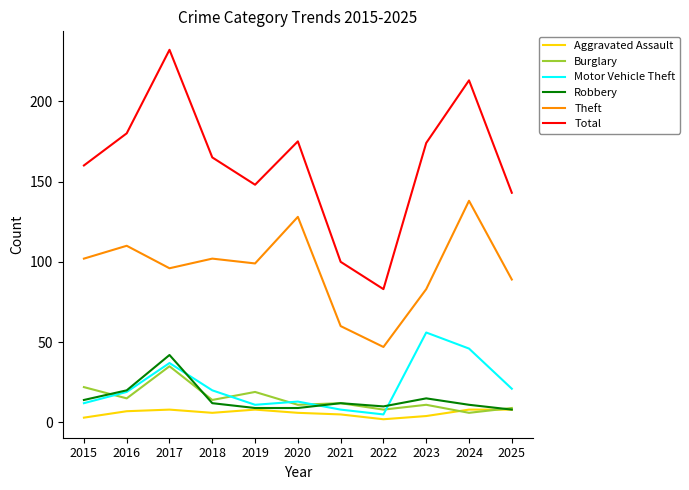

Which series has the largest total across all categories?

Total